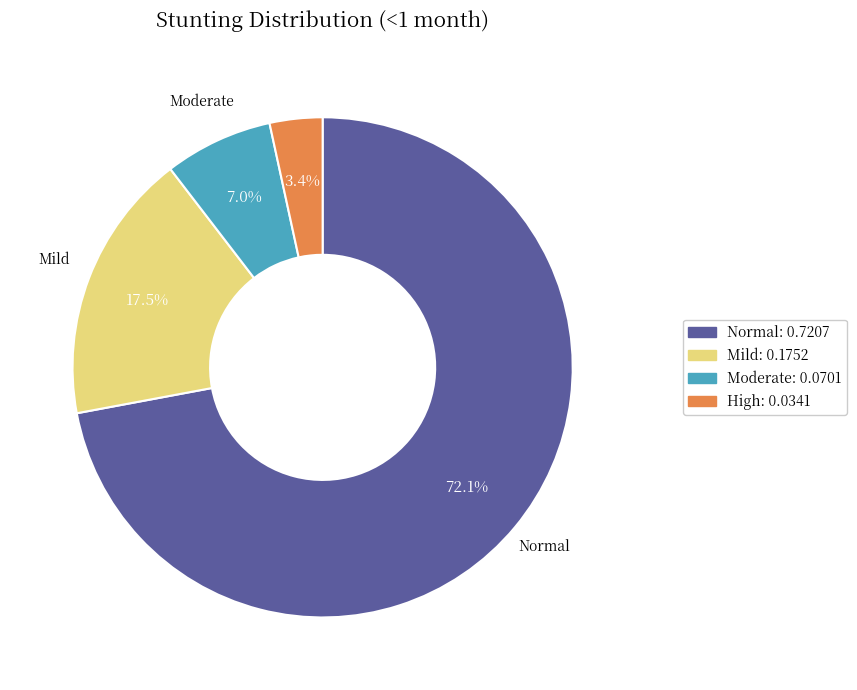

Is there any slice that represents more than half of the pie?

Yes